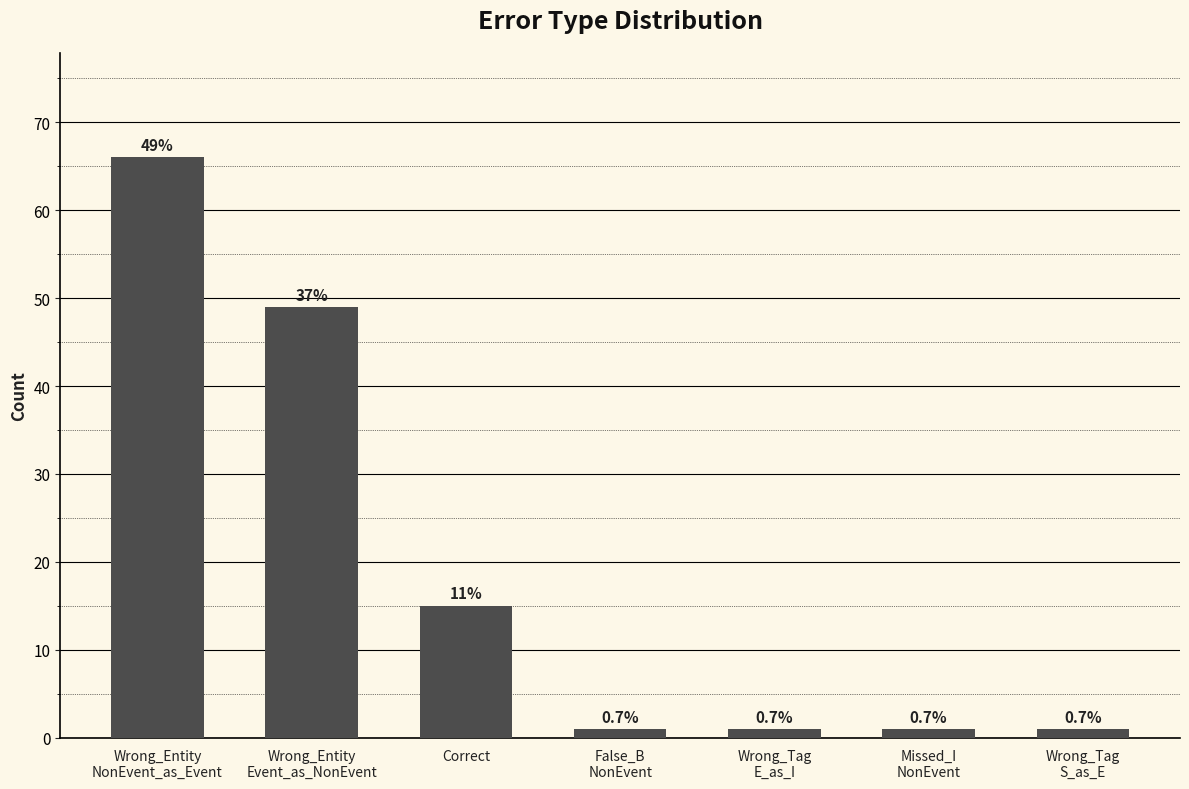

What is the average value?

19